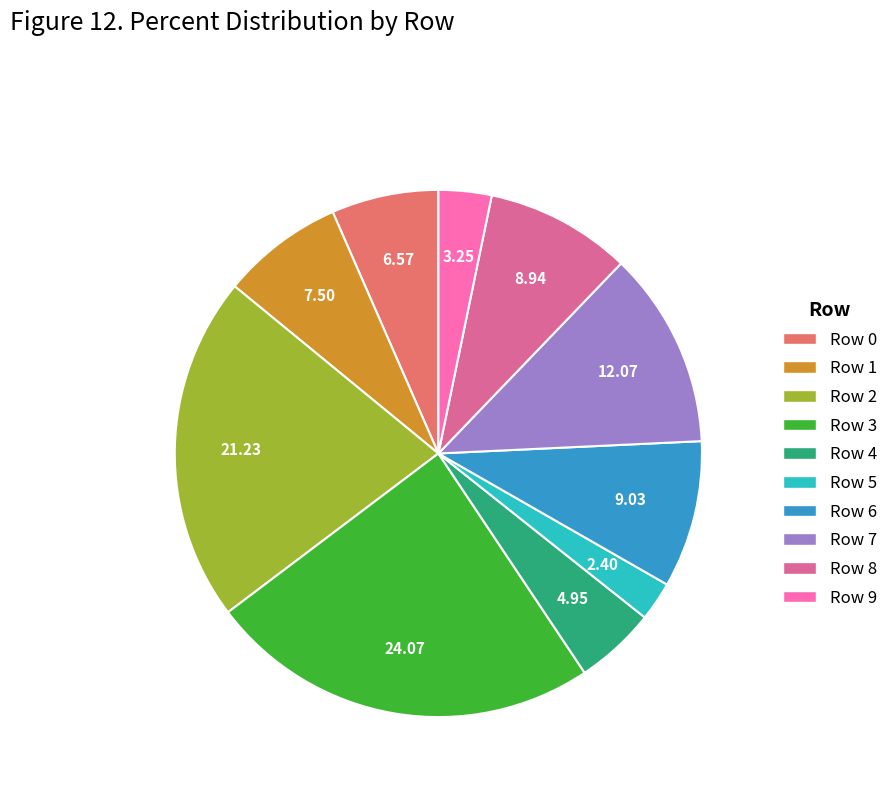

Do Row 0 and Row 7 together represent more than half of the pie?

No